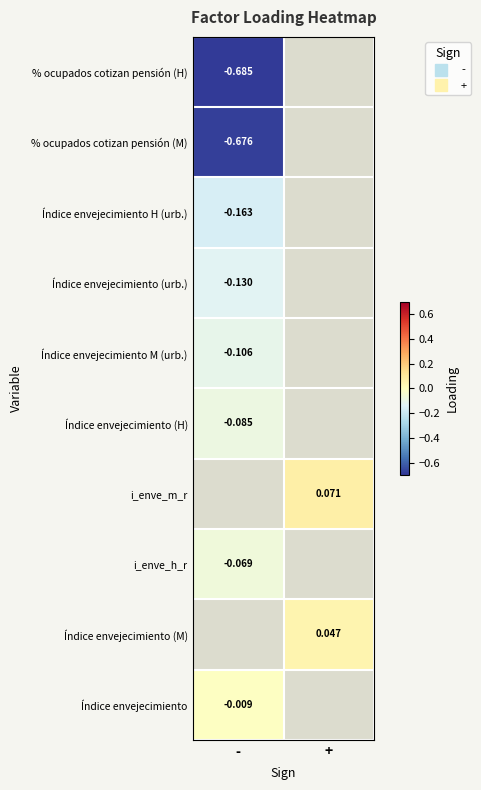

Which has a higher value, + or -?

-